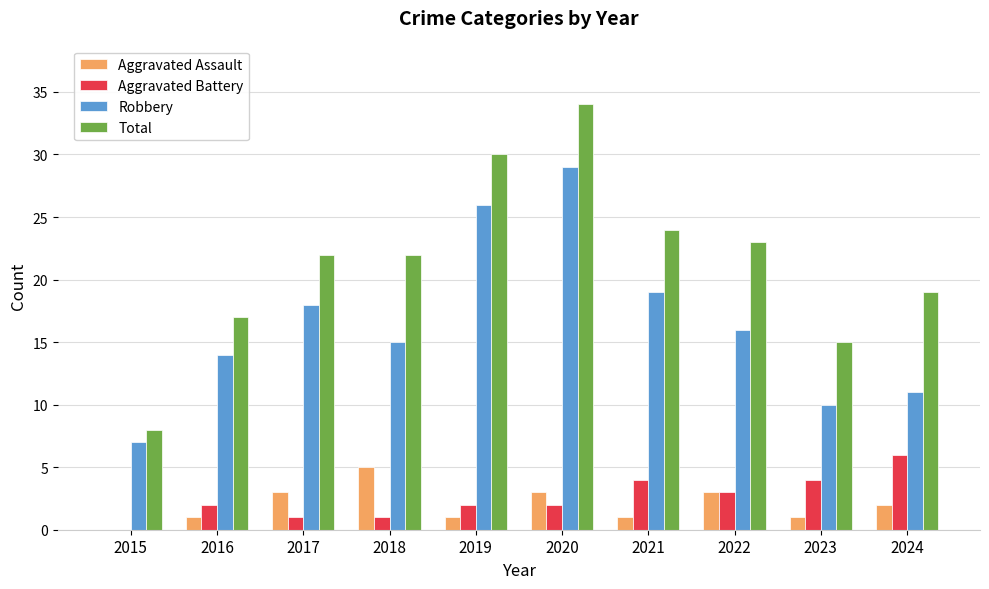

The Aggravated Battery series shows 1 at 2021. True or false?

False